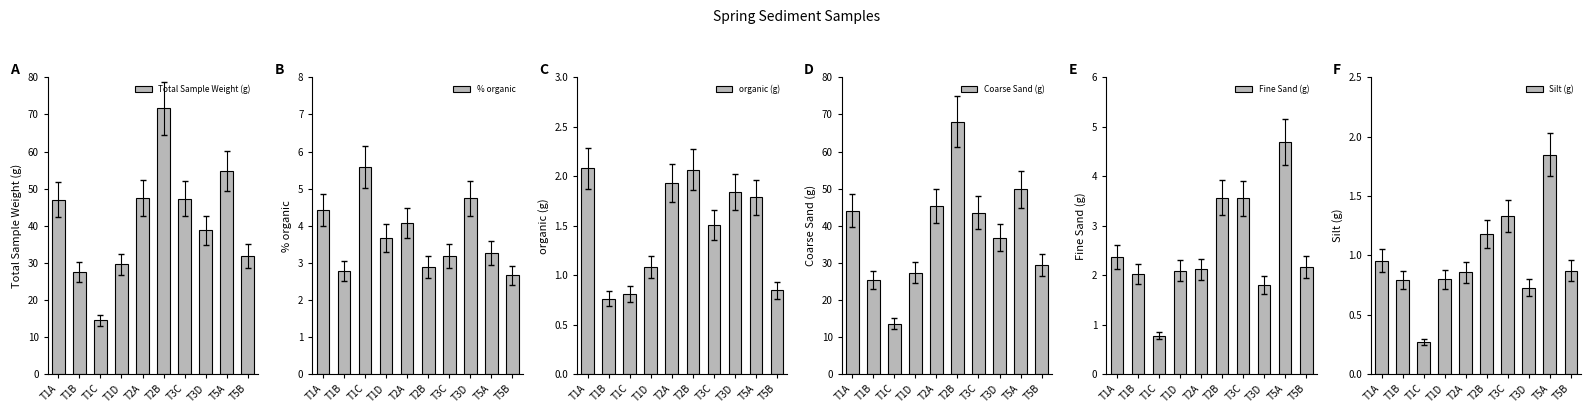

At which label is Fine Sand (g) closest to 2?

T1B